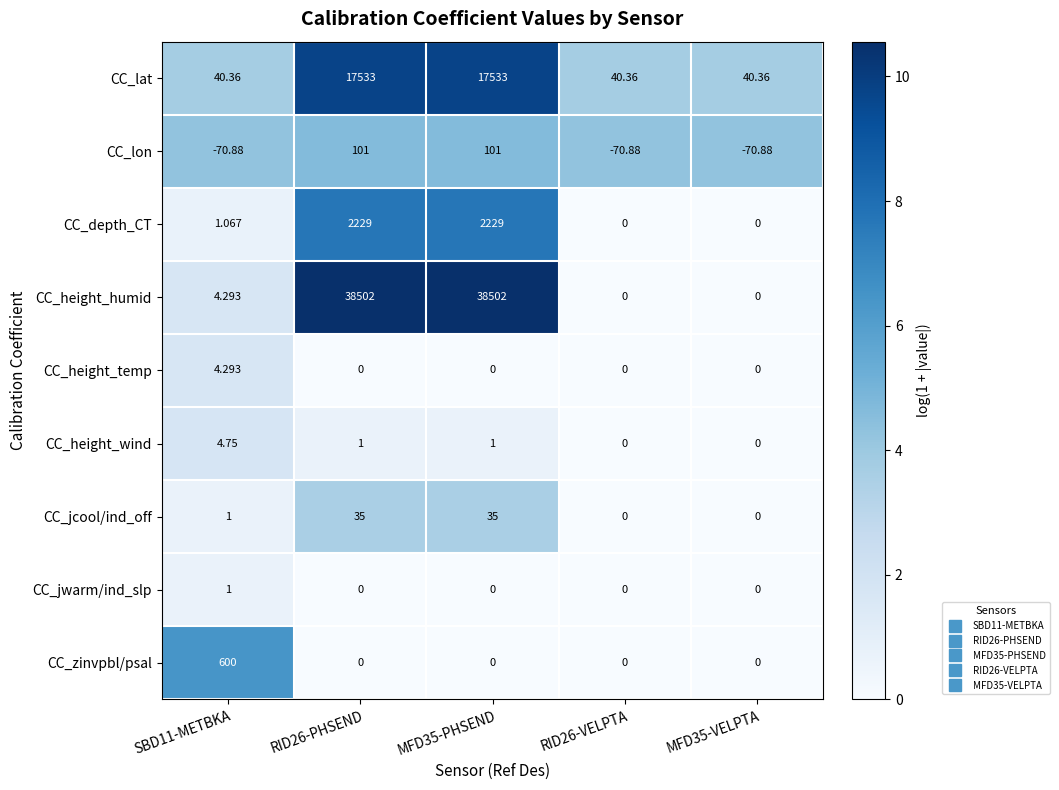

Count the number of data series in this chart.

9